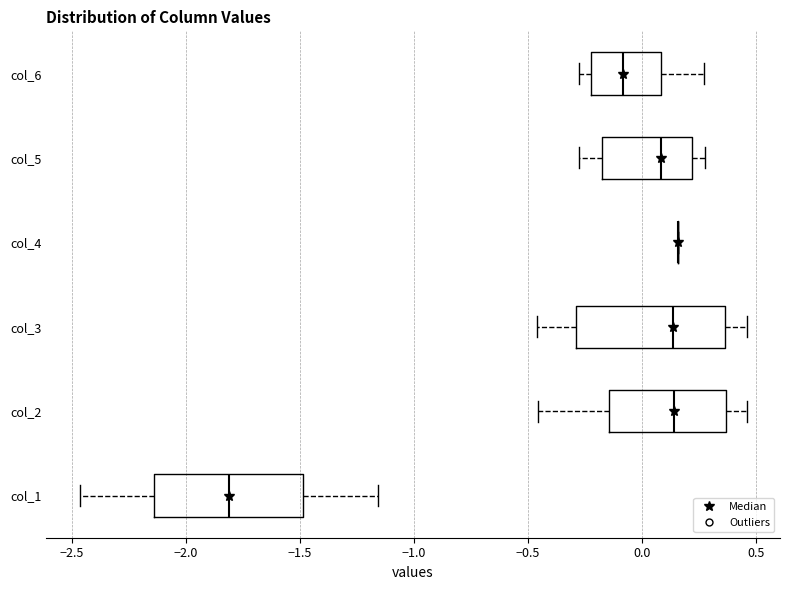

Reading bottom to top, read every box against the x-axis: the position of its median line, the range the box covers, and the ends of its whiskers. The values are not printed on the chart, so give them approximately, as read against the axis.

col_1: median -1.80, box -2.15 to -1.50, whiskers -2.45 to -1.15
col_2: median 0.15, box -0.15 to 0.35, whiskers -0.45 to 0.45
col_3: median 0.15, box -0.30 to 0.35, whiskers -0.45 to 0.45
col_4: box collapsed to a line at 0.15, whiskers 0.15 to 0.15
col_5: median 0.10, box -0.15 to 0.20, whiskers -0.30 to 0.30
col_6: median -0.10, box -0.20 to 0.10, whiskers -0.30 to 0.25